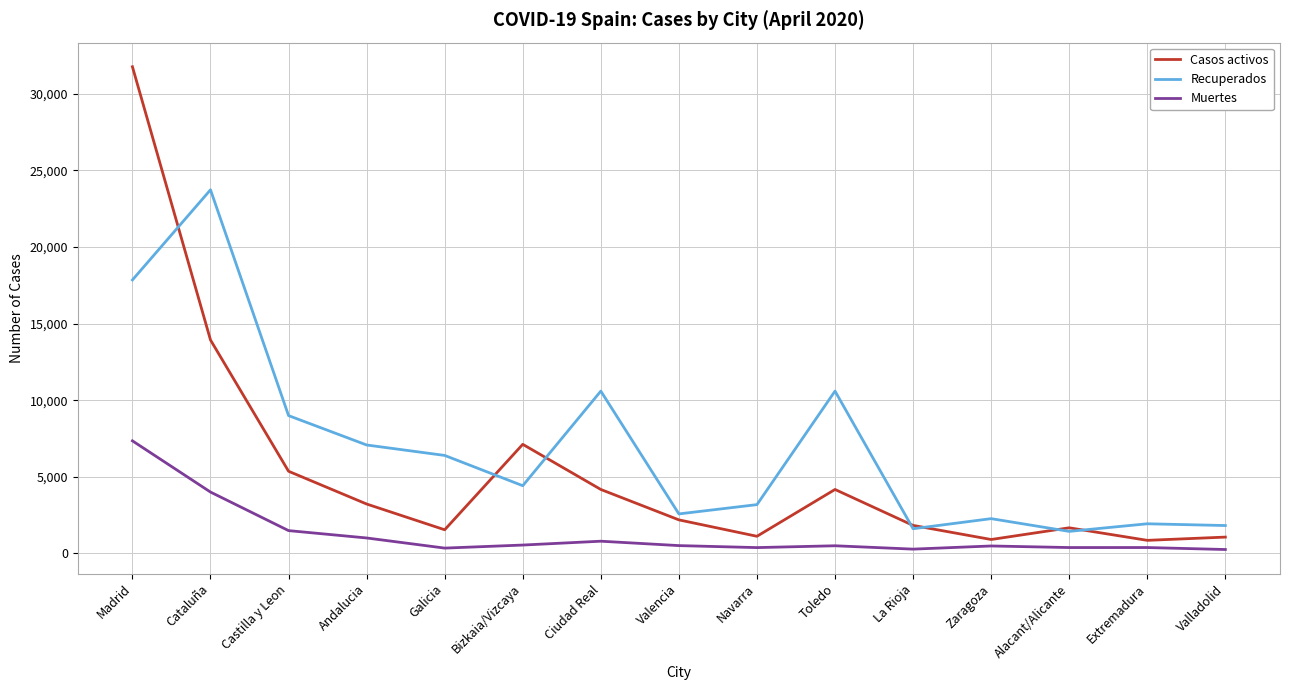

What position from the right is Andalucia?

12